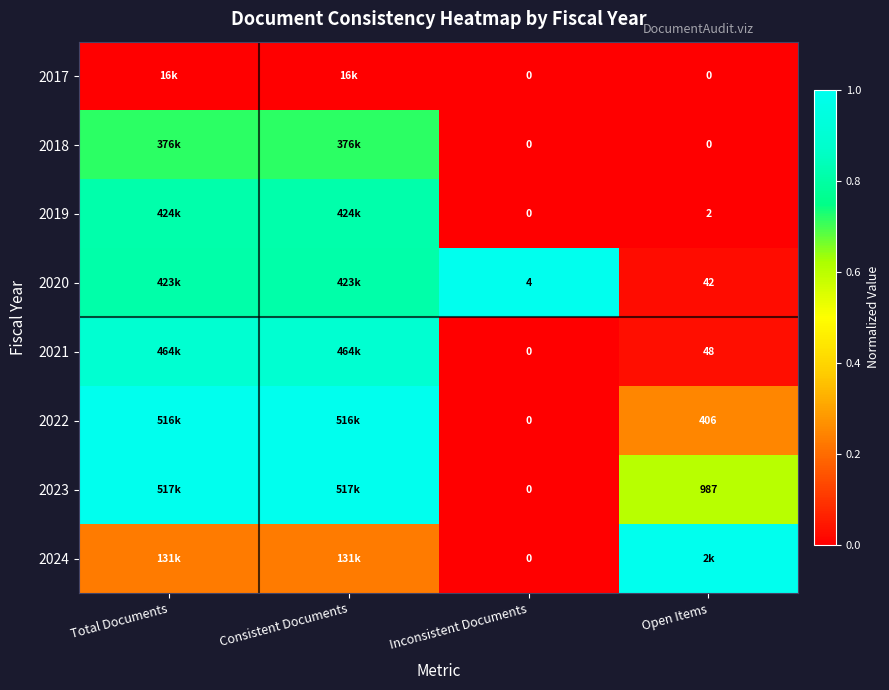

Is the value of 2021 at Inconsistent Documents greater than the value of 2020 at Inconsistent Documents?

No